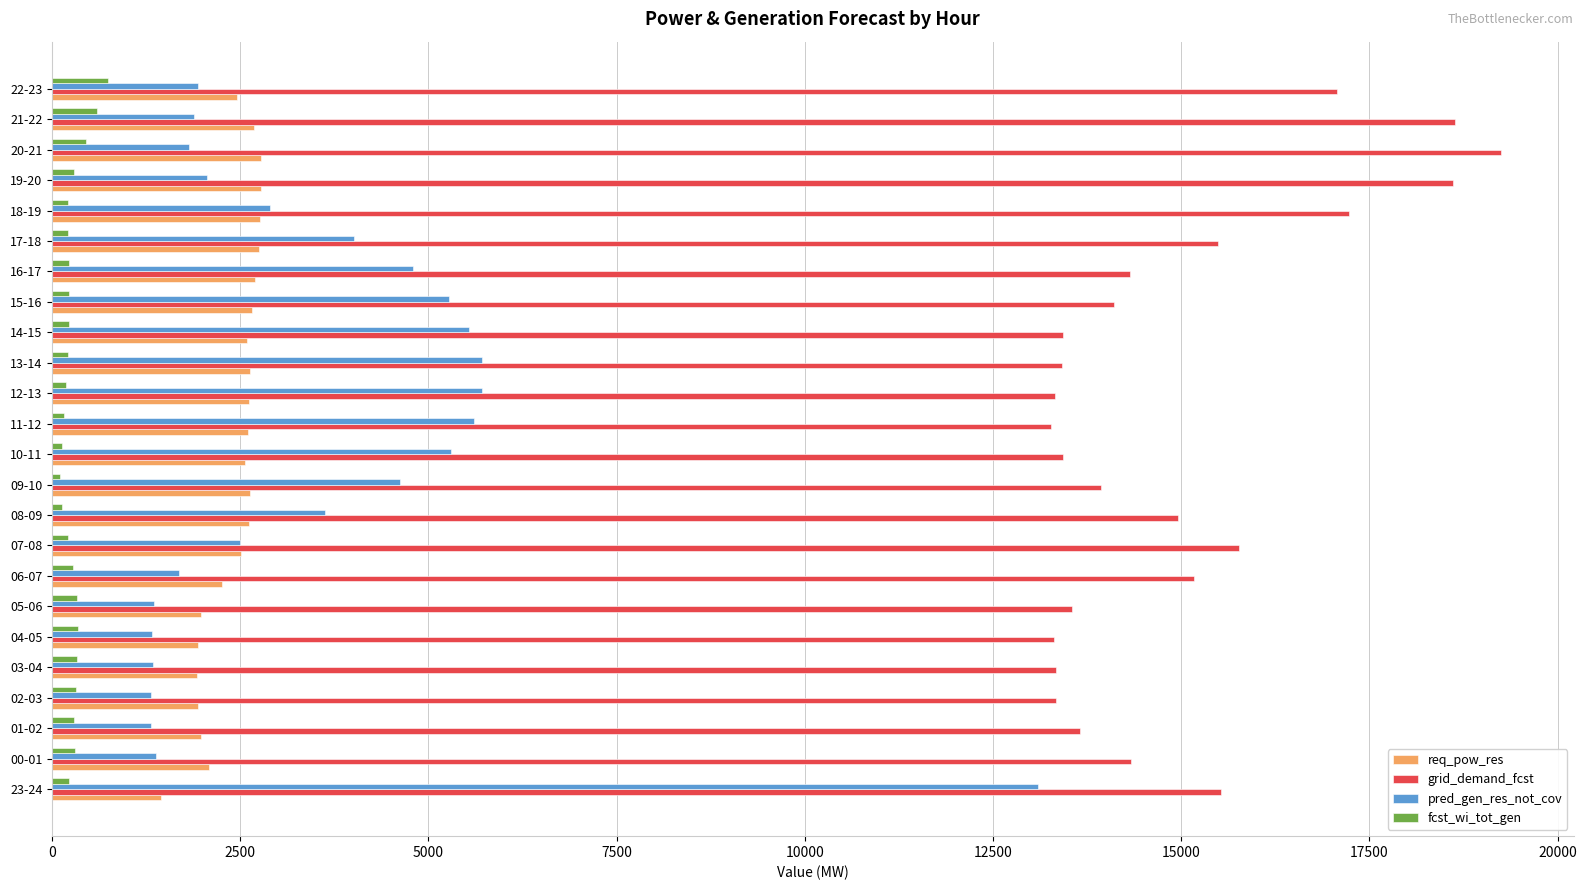

What are all the series names shown in the legend?

req_pow_res, grid_demand_fcst, pred_gen_res_not_cov, fcst_wi_tot_gen